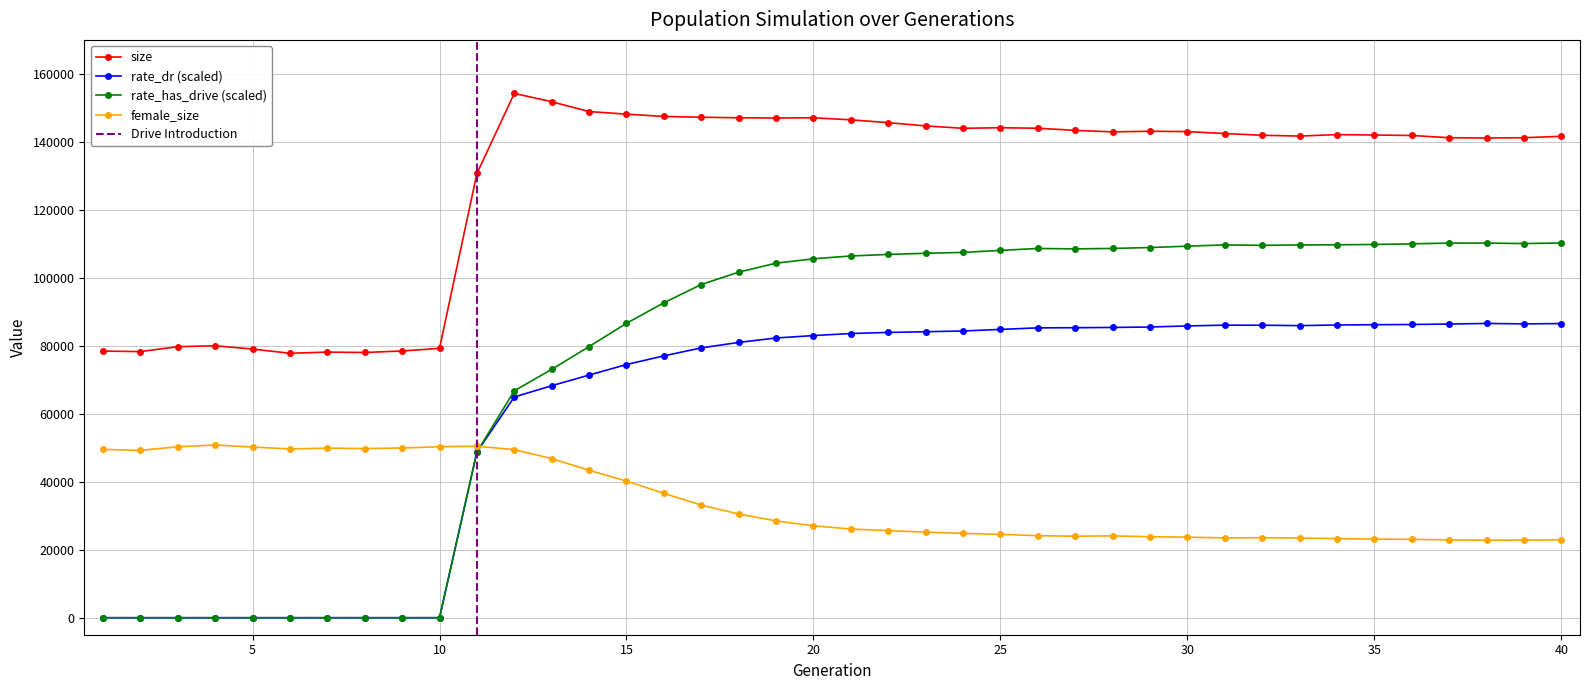

What is the difference between the maximum and minimum values in the rate_has_drive series?

110249.1